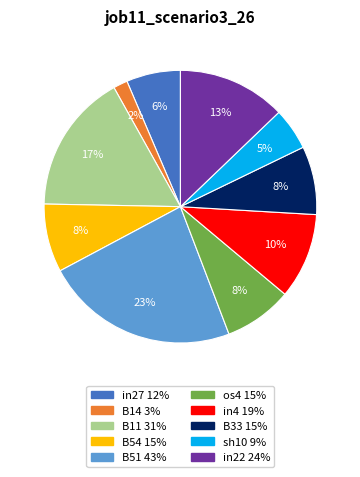

What is the largest slice in the pie chart?

B51